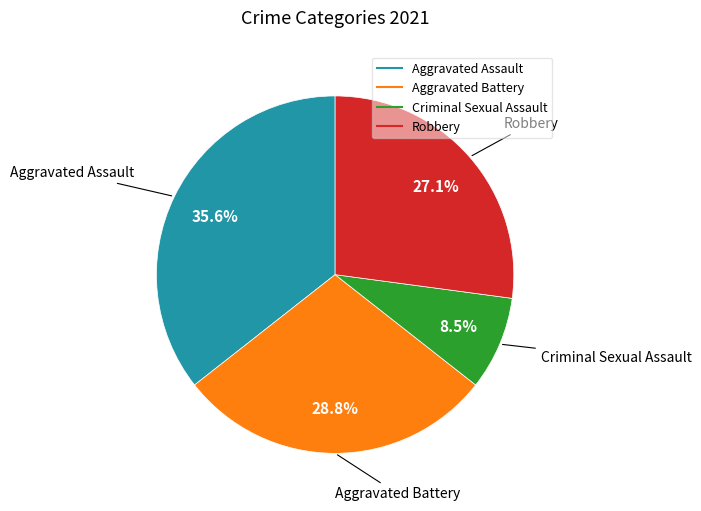

Between Criminal Sexual Assault and Robbery, which is larger?

Robbery